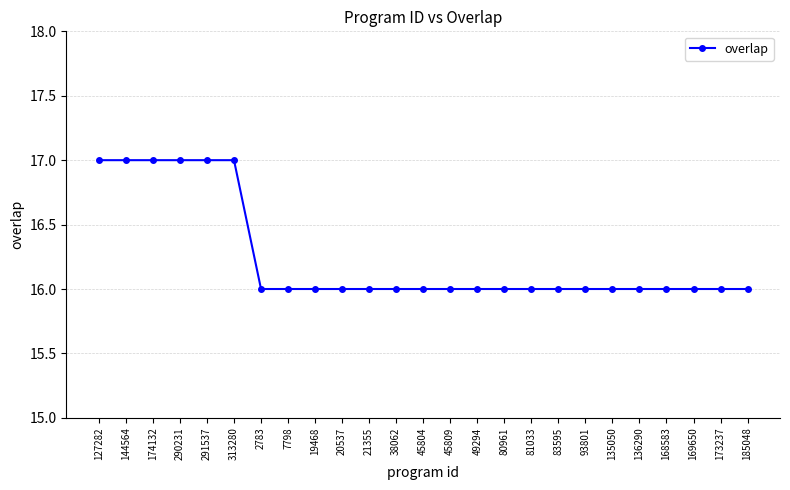

Is it true that the value at 93801 is 16?

True